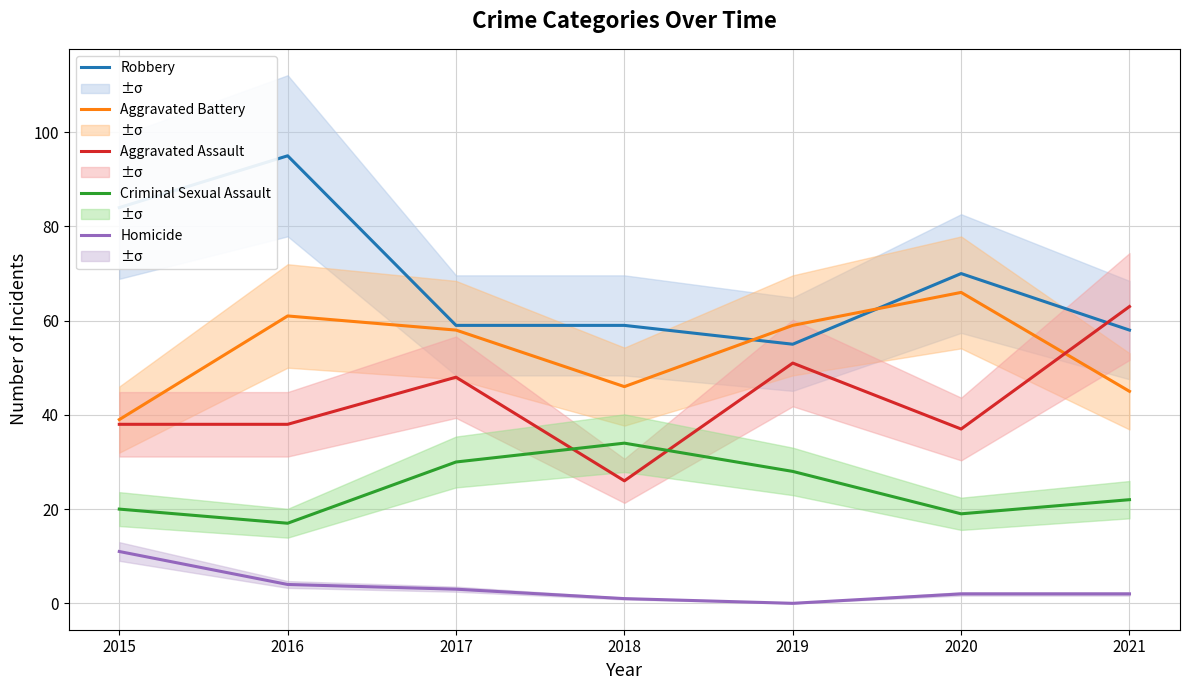

The value of Homicide at 2021 is 2. True or false?

True